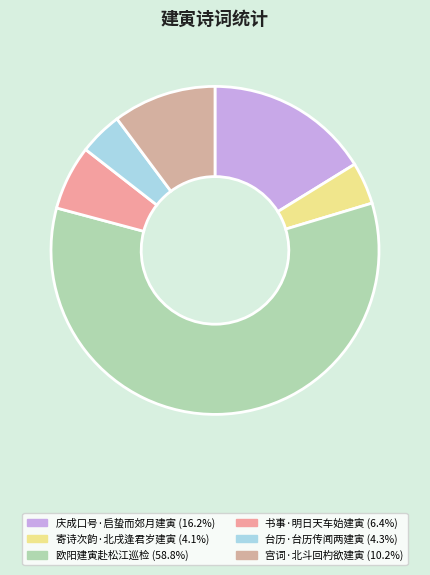

How many slices are in this pie chart?

6